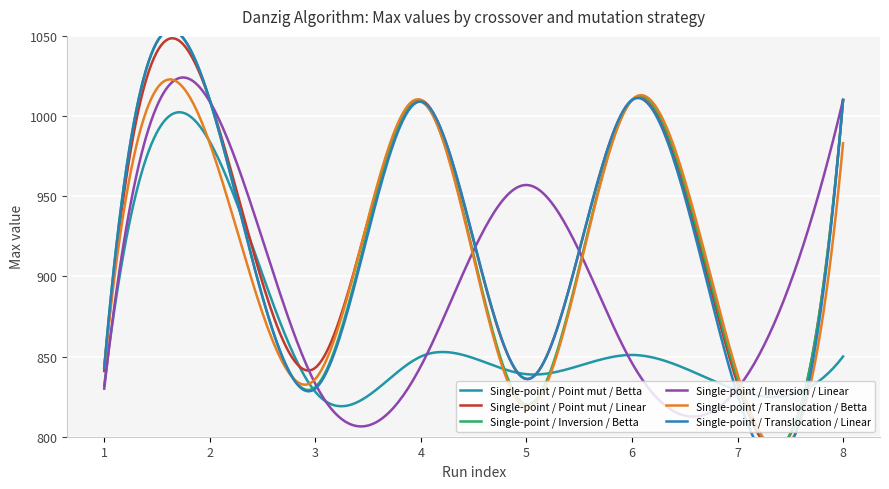

Which series changed the most between 4 and 5?

Single-point / Translocation / Betta